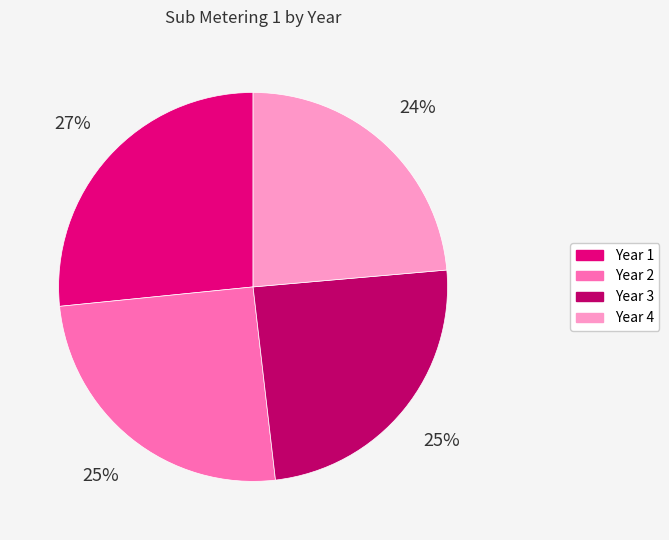

Which category has the biggest portion of the pie?

Year 1